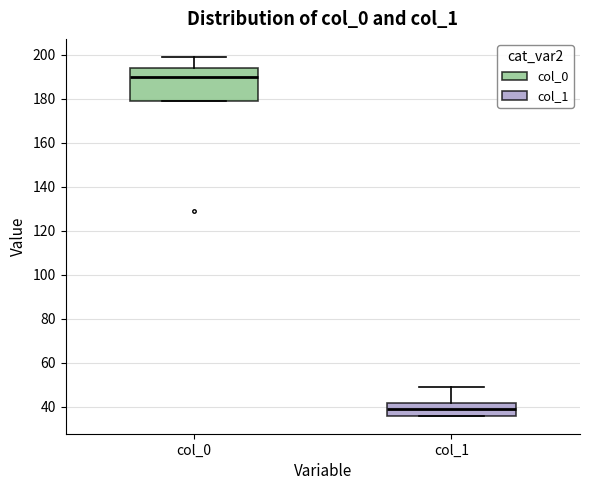

Where does the median line of the box for col_0 sit on the y-axis? The values are not printed on the chart, so give them approximately, as read against the axis.

190